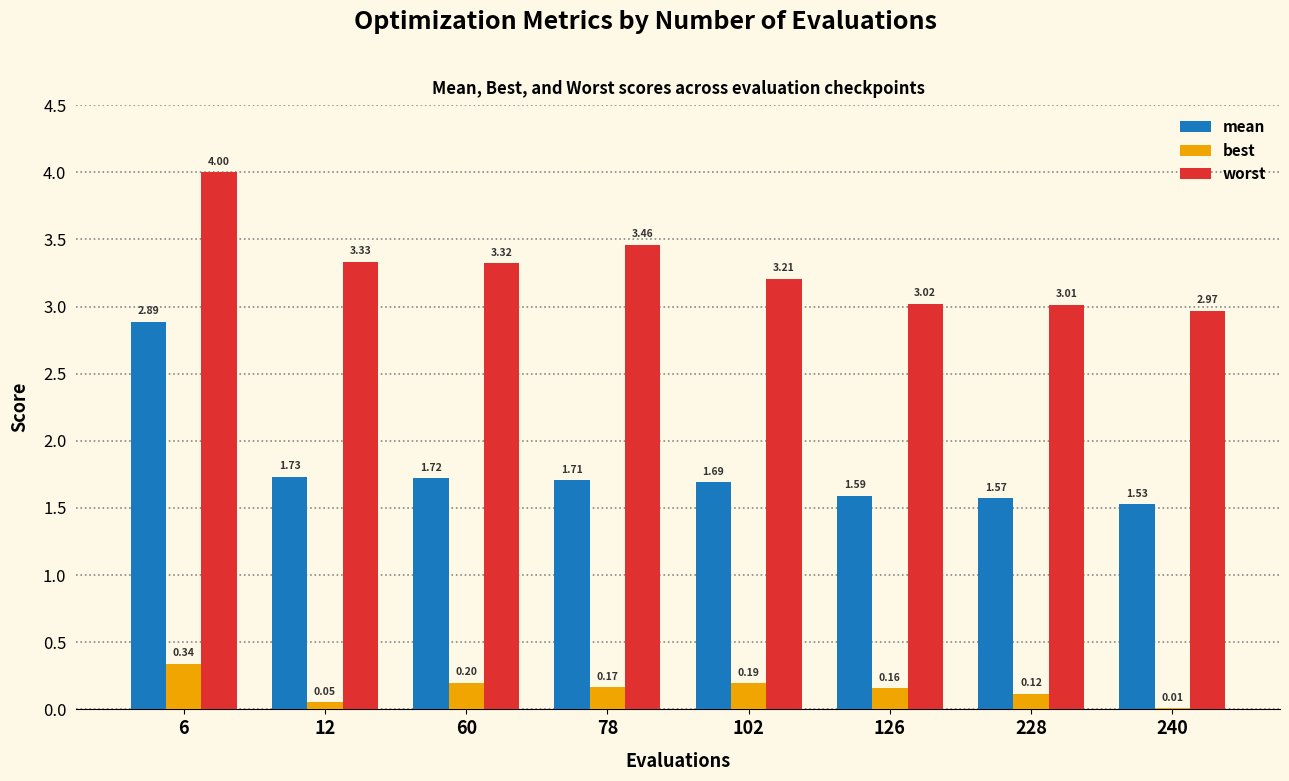

What is the sum of the mean values at 228 and 6?

4.5